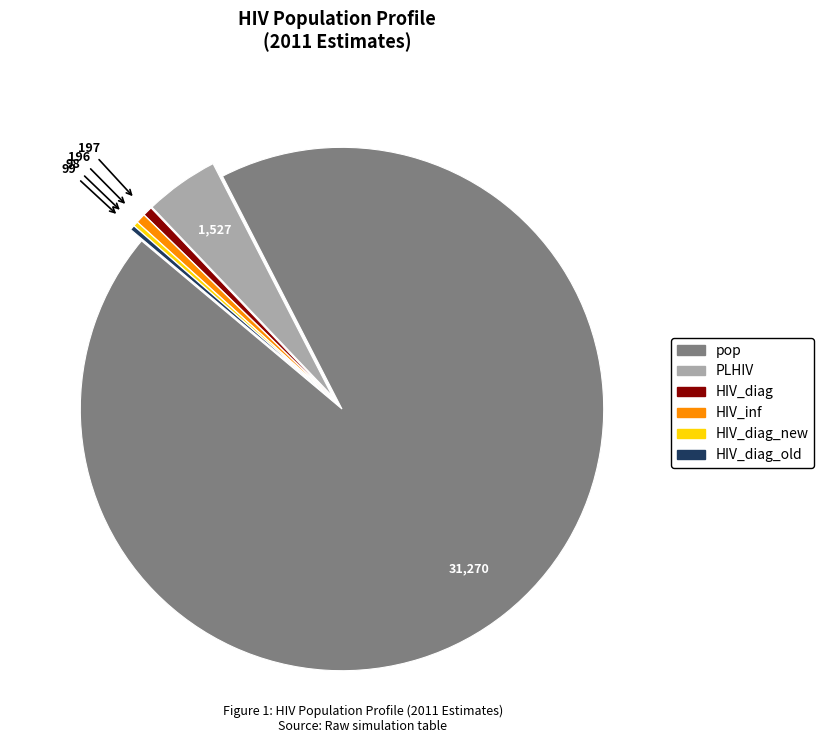

Count the number of slices in the pie.

6